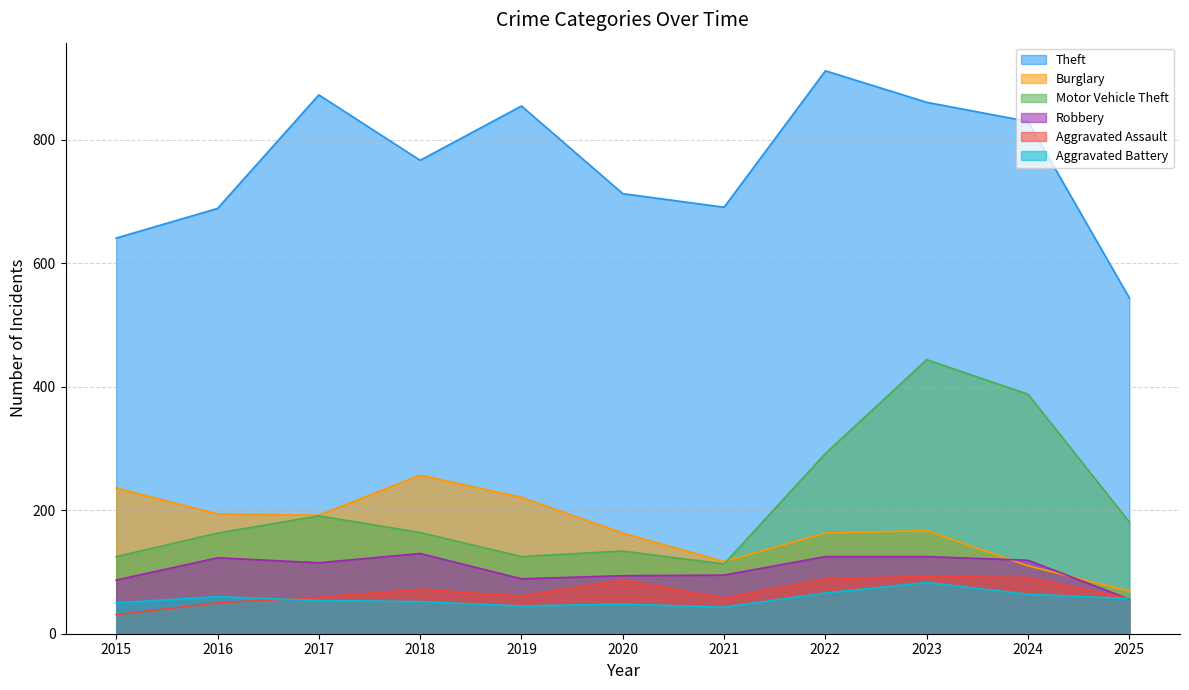

Is it true that Motor Vehicle Theft equals 163 at 2016?

True